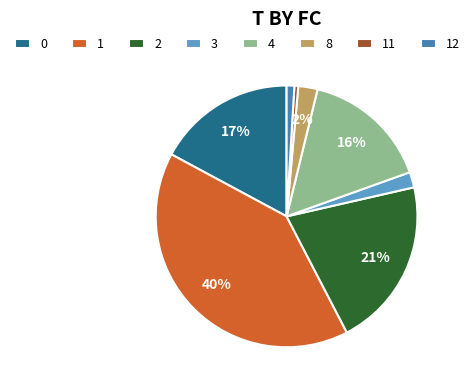

What percentage is the 8 slice, to the nearest percent?

2%